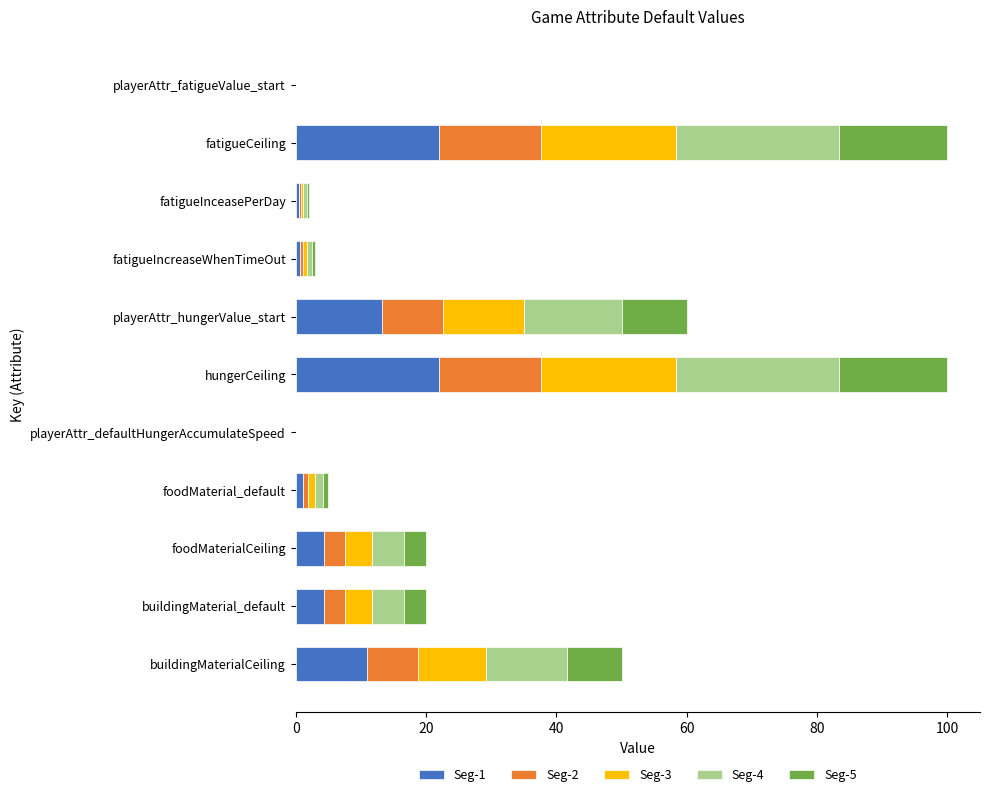

What is the maximum value for Seg-1?

22.0